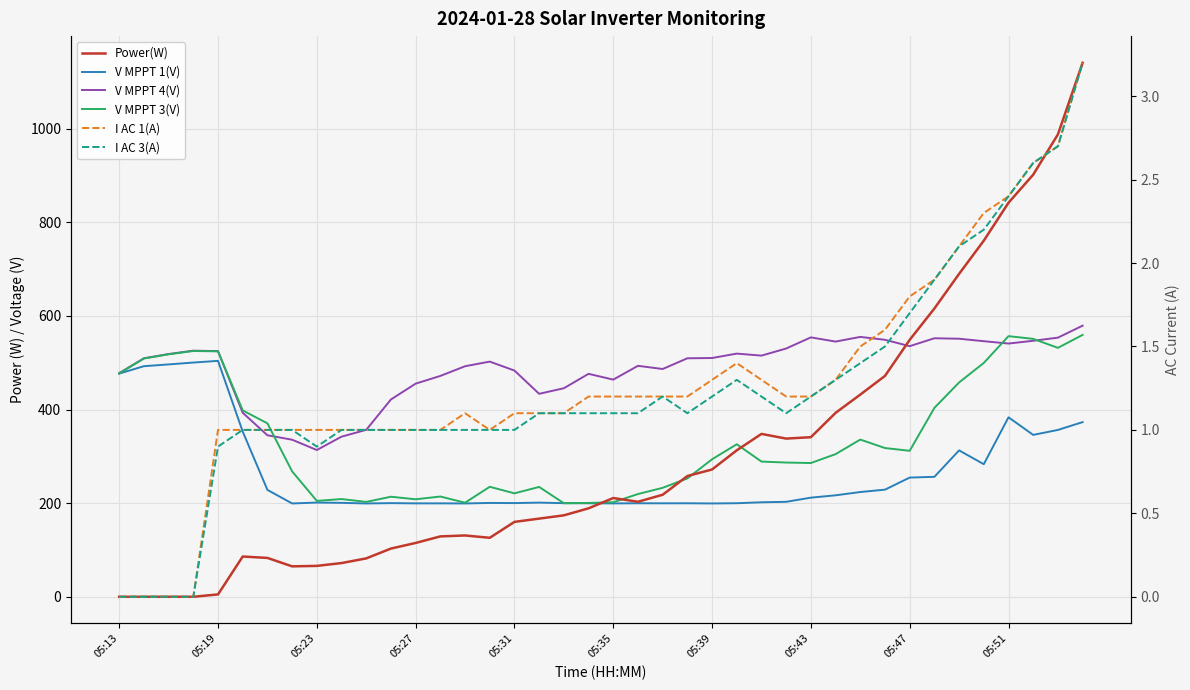

At how many categories does at least one series exceed 393?

35